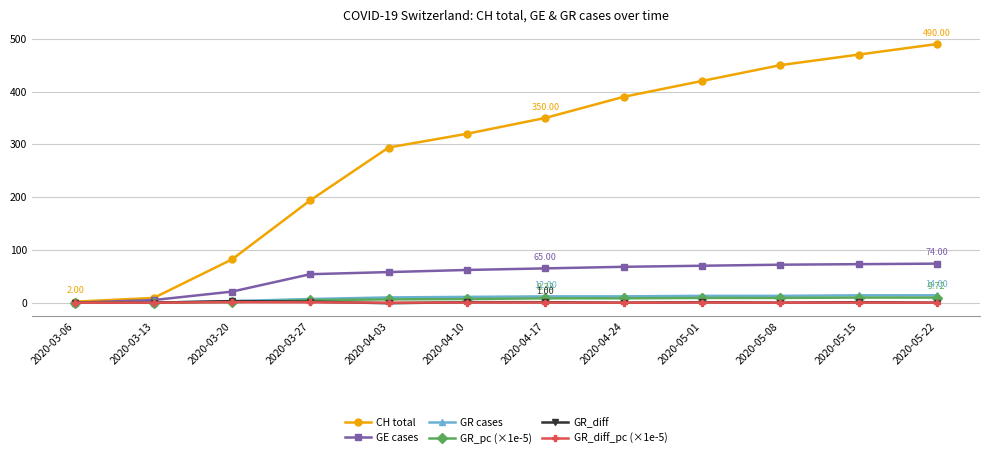

At how many categories does at least one series exceed 310?

7